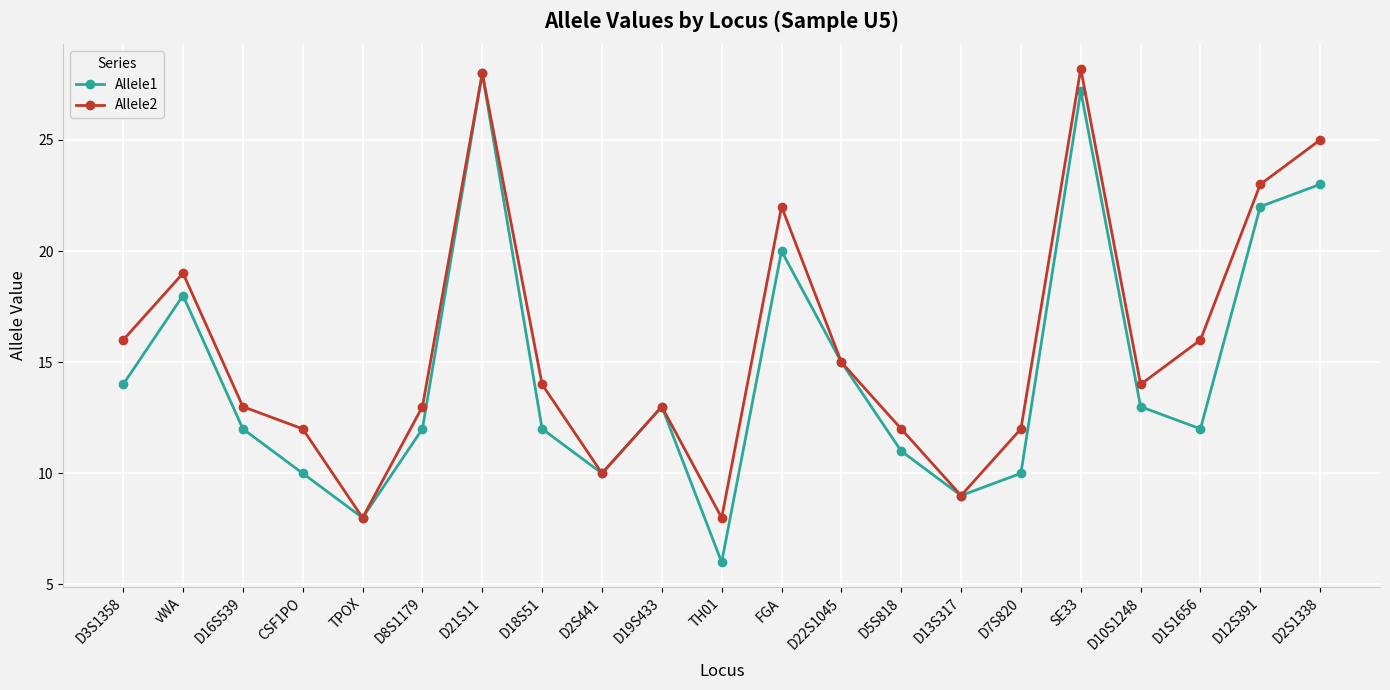

What is the sum of the Allele1 values at CSF1PO and D13S317?

19.0